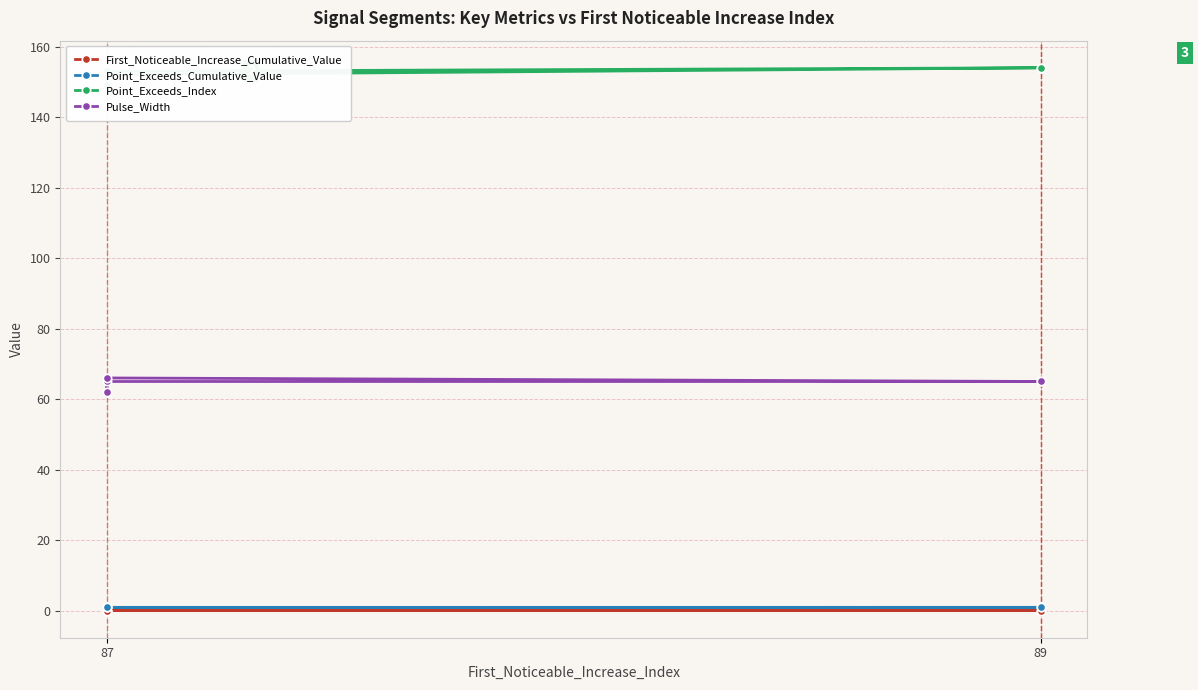

At 87, list the series in order from largest to smallest.

Point_Exceeds_Index, Pulse_Width, Point_Exceeds_Cumulative_Value, First_Noticeable_Increase_Cumulative_Value